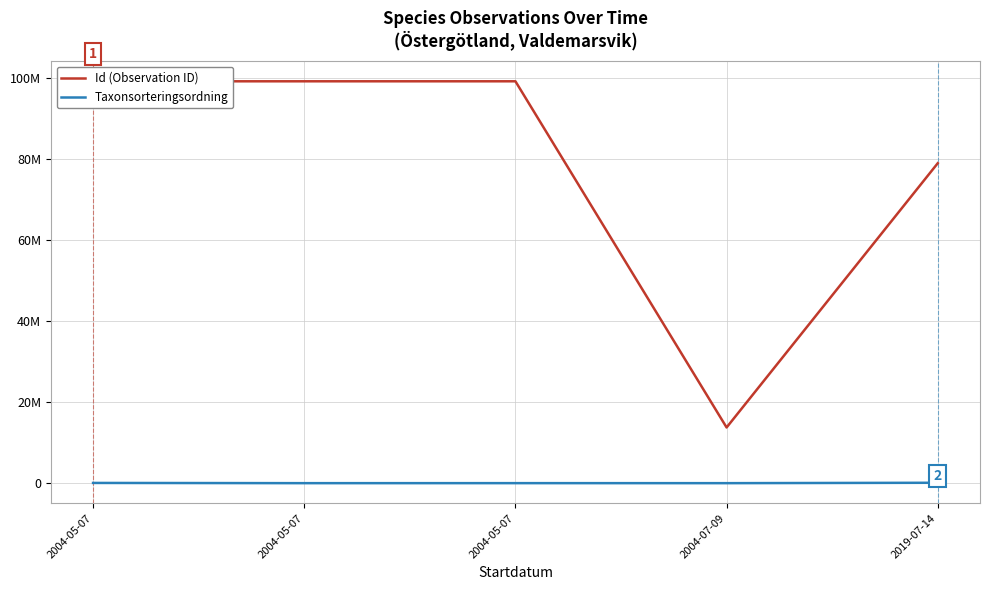

Is this an area chart (filled region under the line)?

No